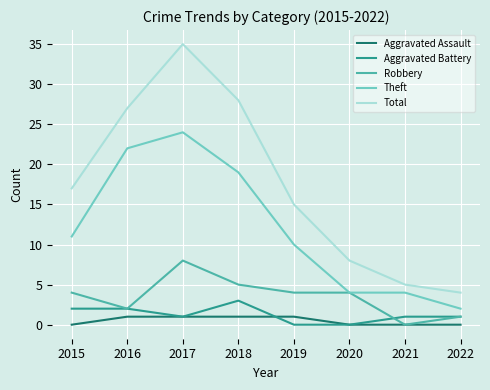

True or false: Theft and Aggravated Battery intersect in this chart.

False